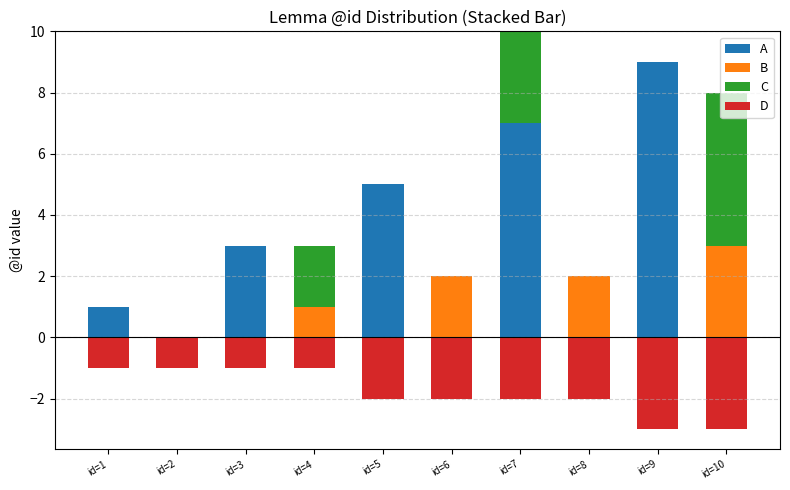

List the series in order of their peak value, highest first.

A, C, B, D